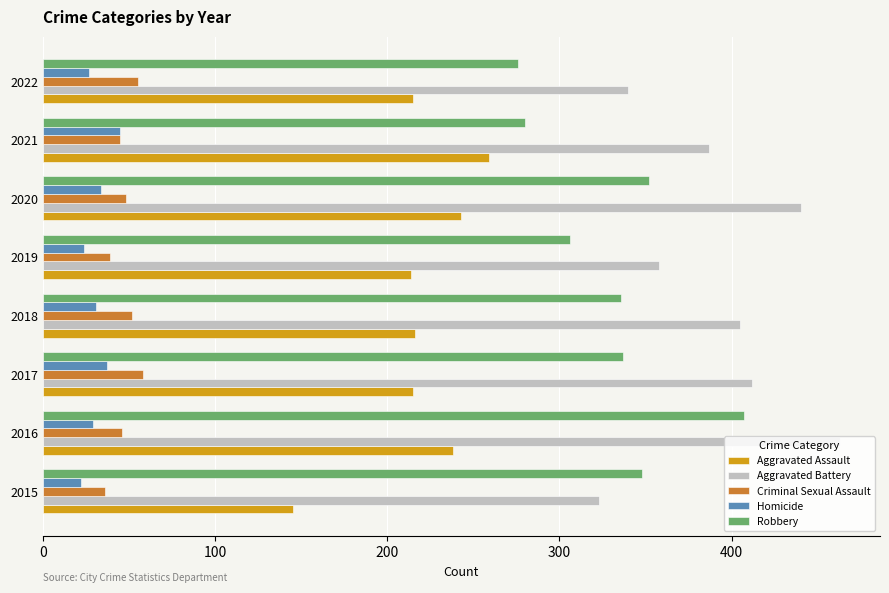

What is the difference between the Homicide values at 2021 and 2022?

18